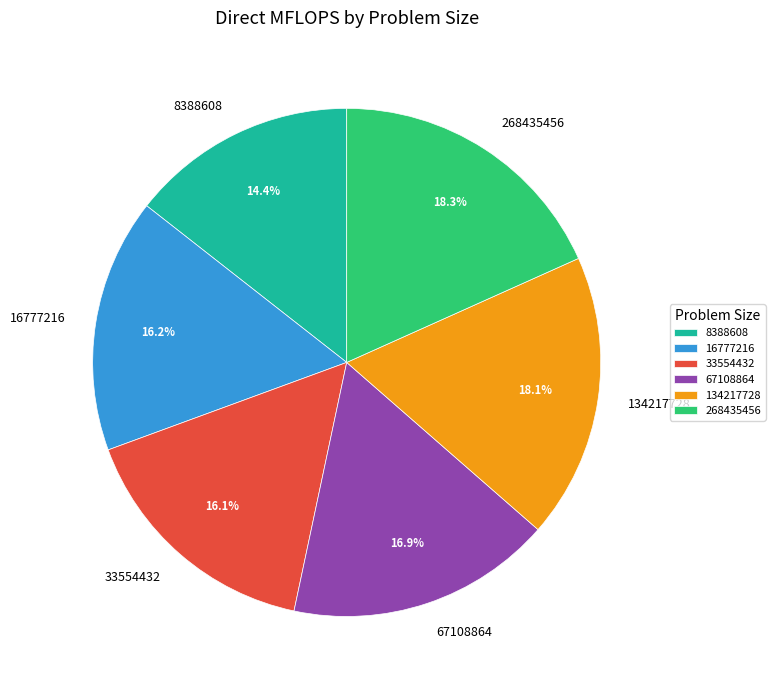

How many slices are in this pie chart?

6